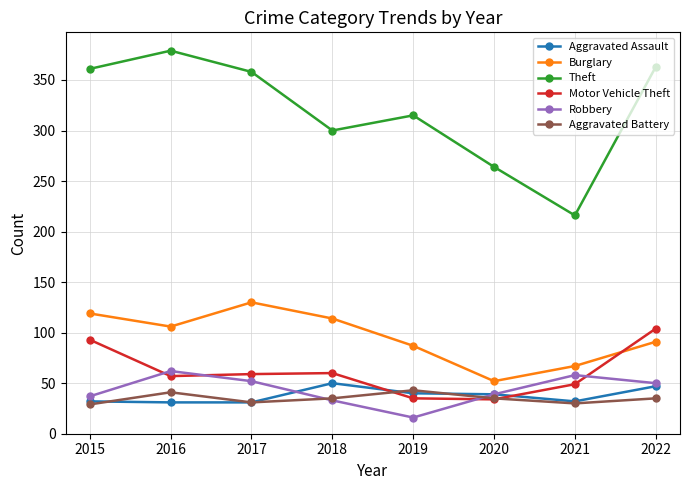

What is the value of the Motor Vehicle Theft point at the 4th from the left?

60